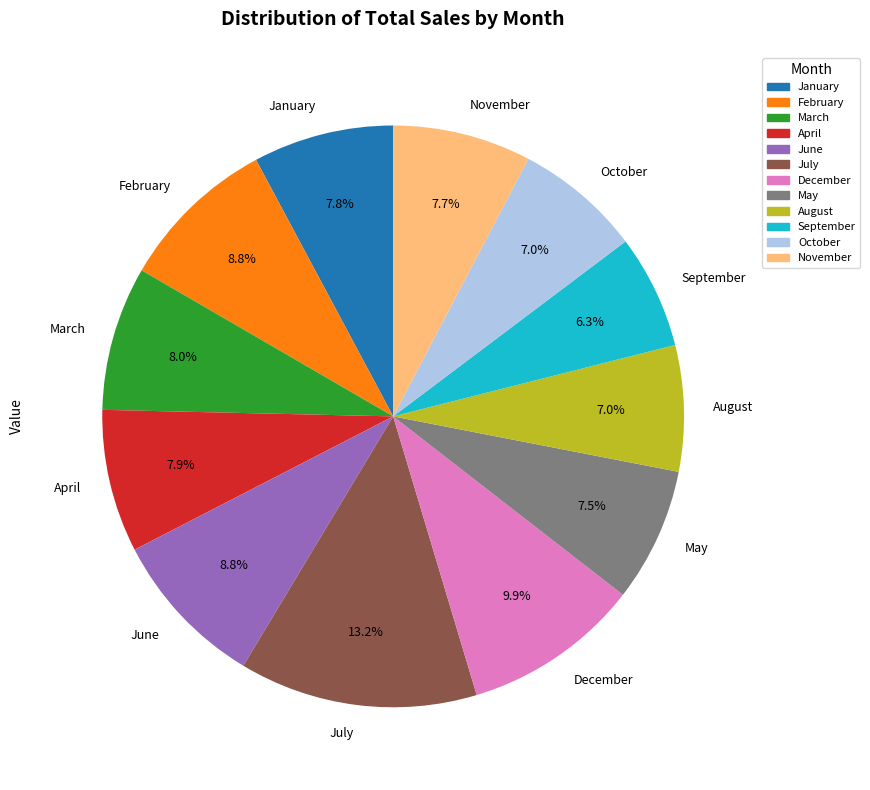

What percentage is NOT represented by February?

91.2%